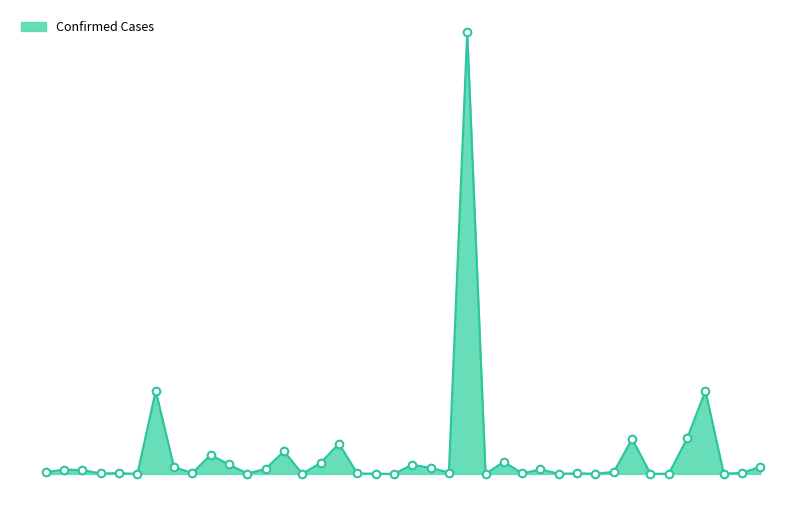

Does the chart have visible grid lines?

No